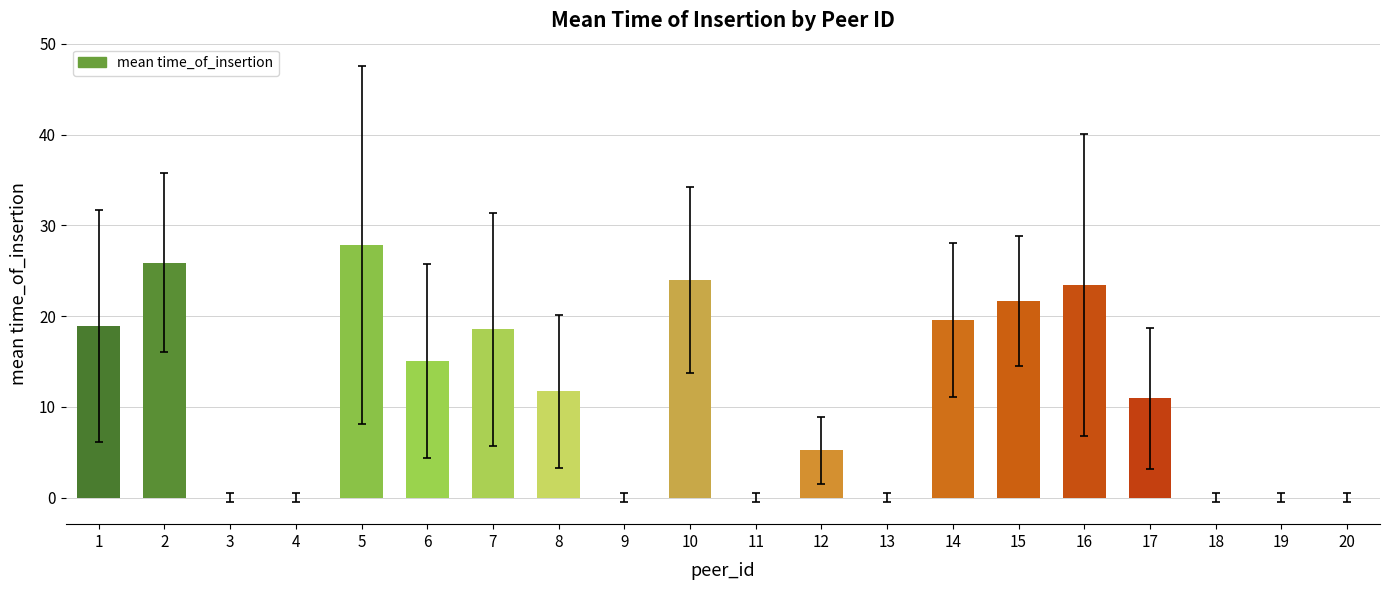

What is the approximate value at 1?

18.9